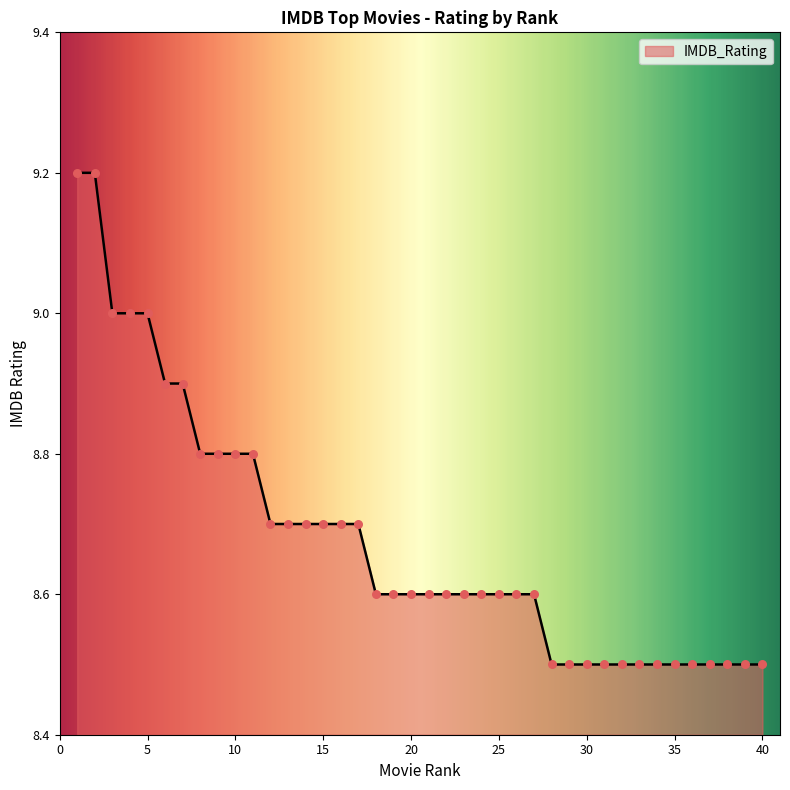

What is the smallest value displayed?

8.5